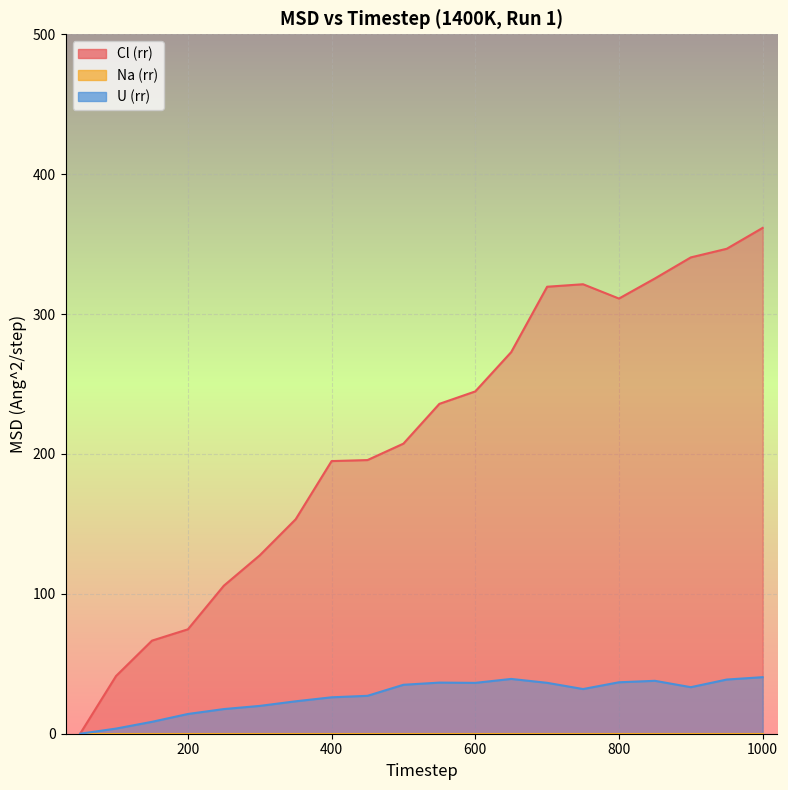

How many lines are shown in the chart?

2